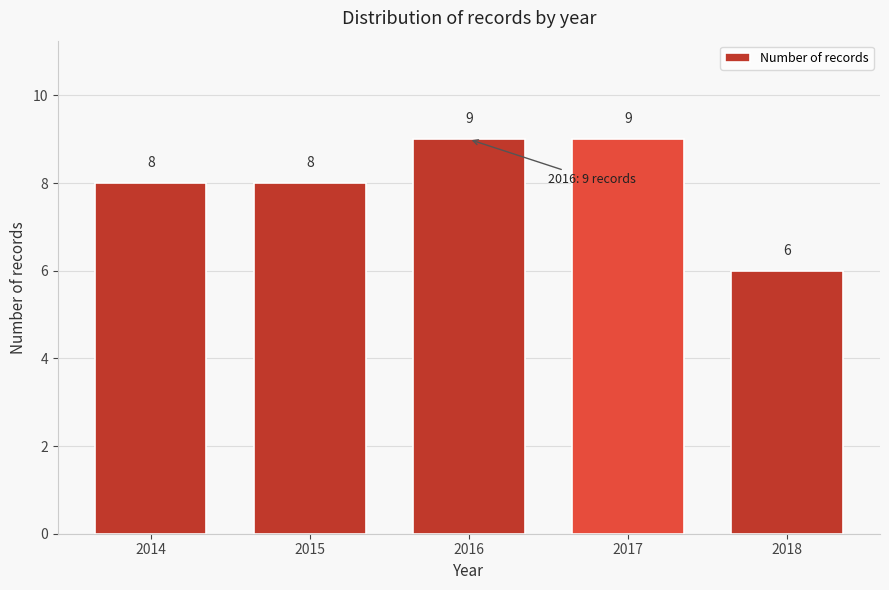

Reading left to right, what are all the values shown in this chart?

8	8	9	9	6